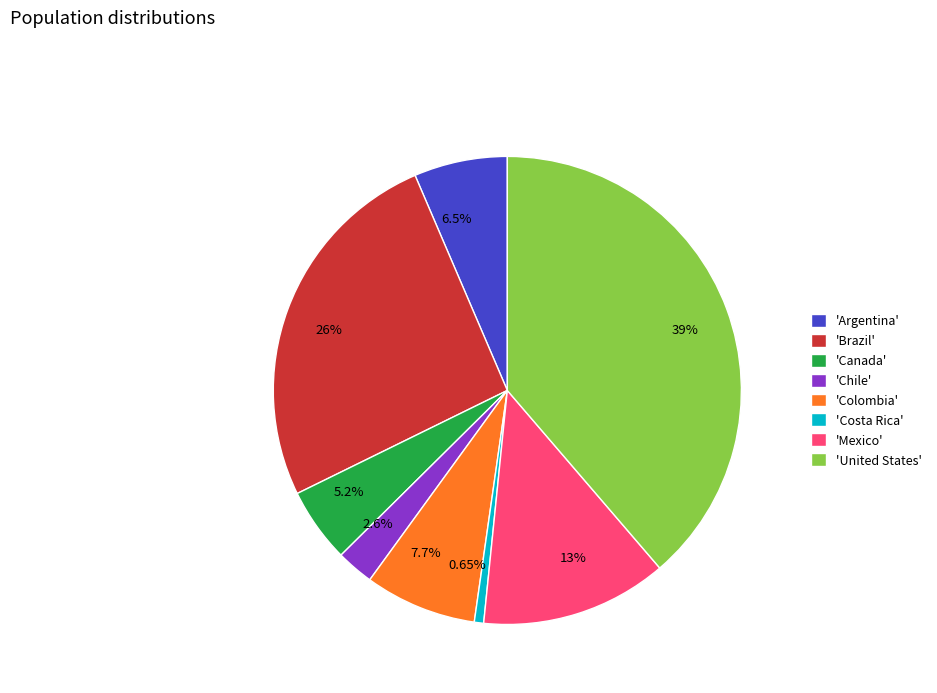

Is there any slice that represents more than half of the pie?

No